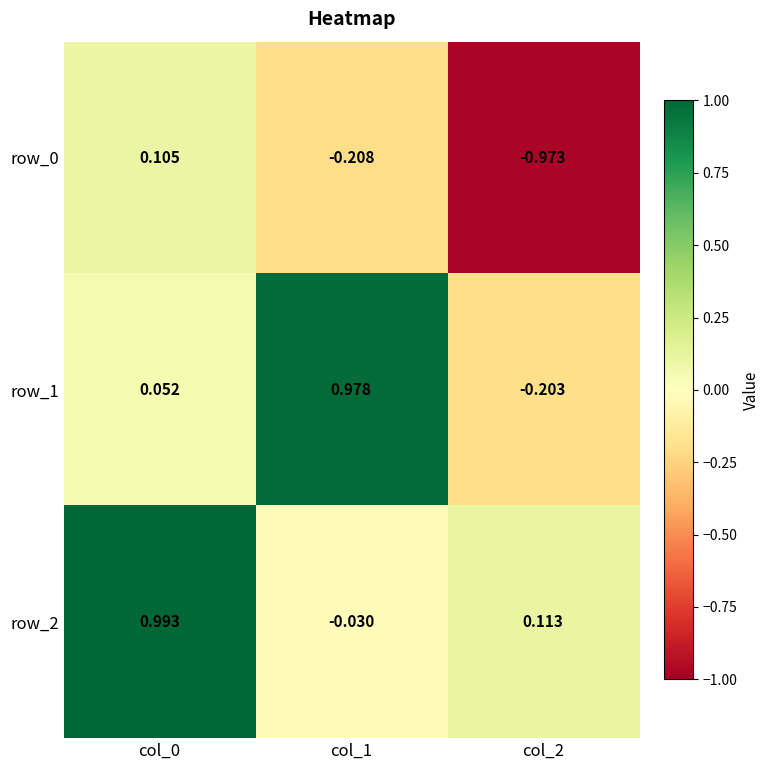

Is the value of row_2 at col_1 greater than the value of row_0 at col_0?

No